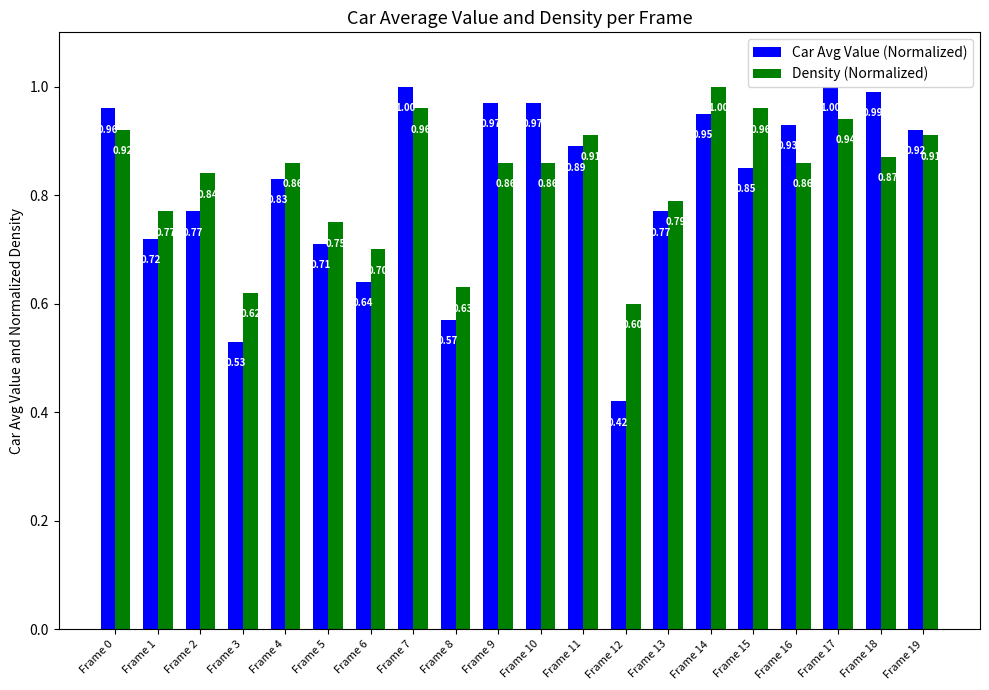

Between Frame 11 and Frame 16, which series saw the biggest shift?

Density (Normalized)